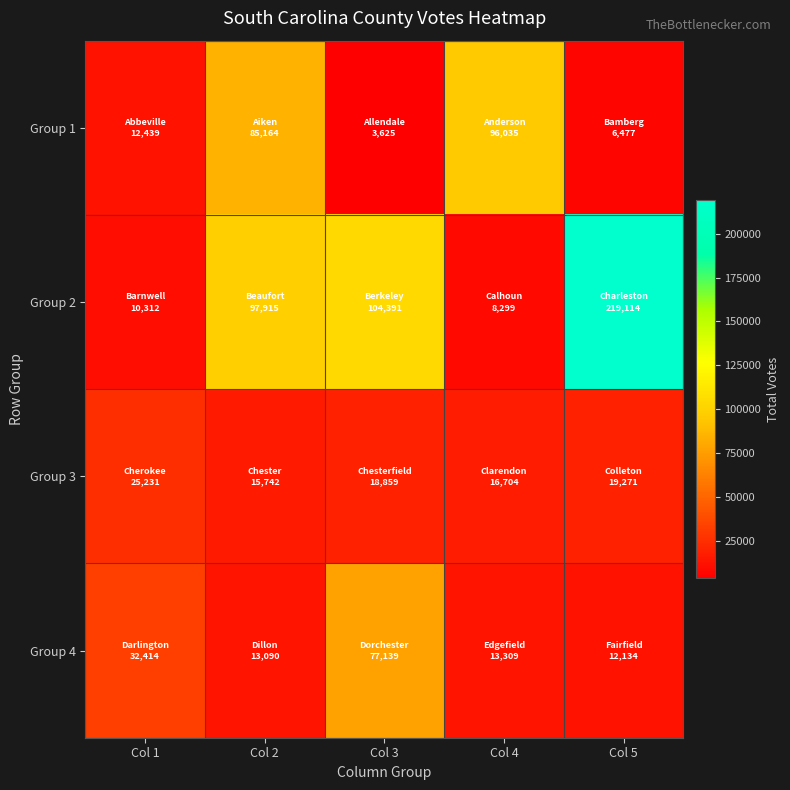

Which series has the largest range (max minus min)?

Group 2